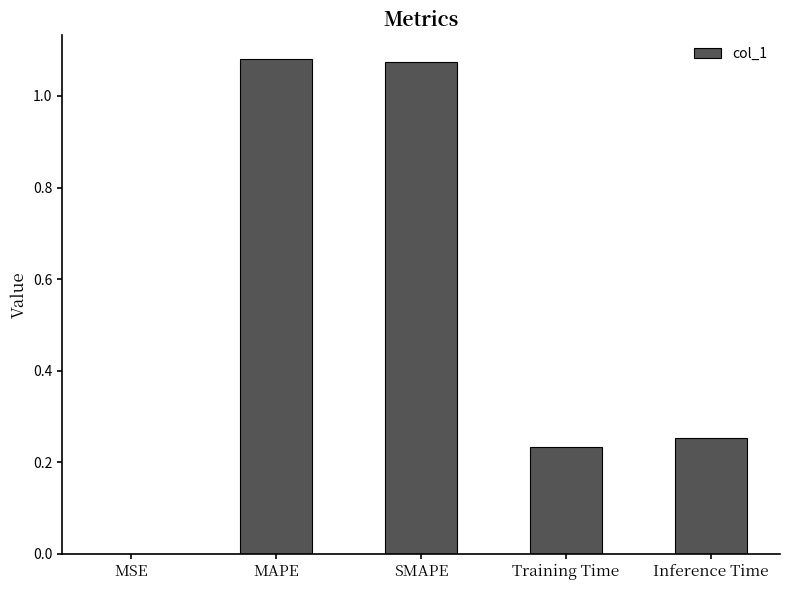

What is the sum of the values at MAPE and Inference Time?

1.3